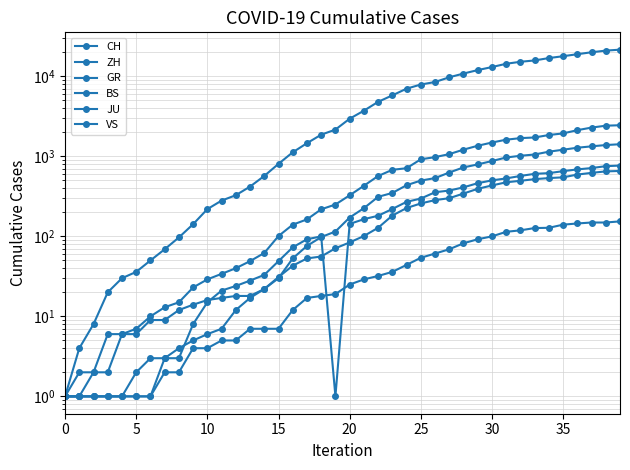

After their last crossing, which series has the higher values: BS or JU?

BS